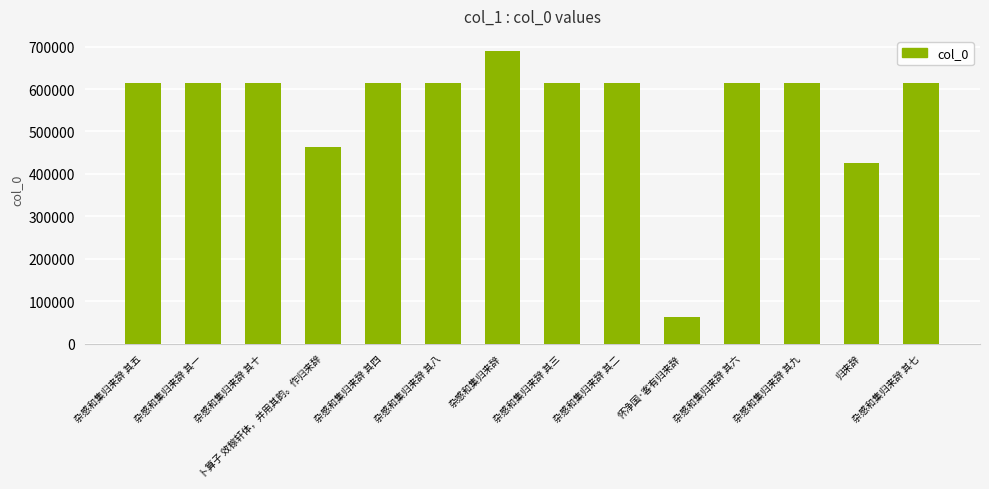

What is the value of the 14th bar from the left?

613906